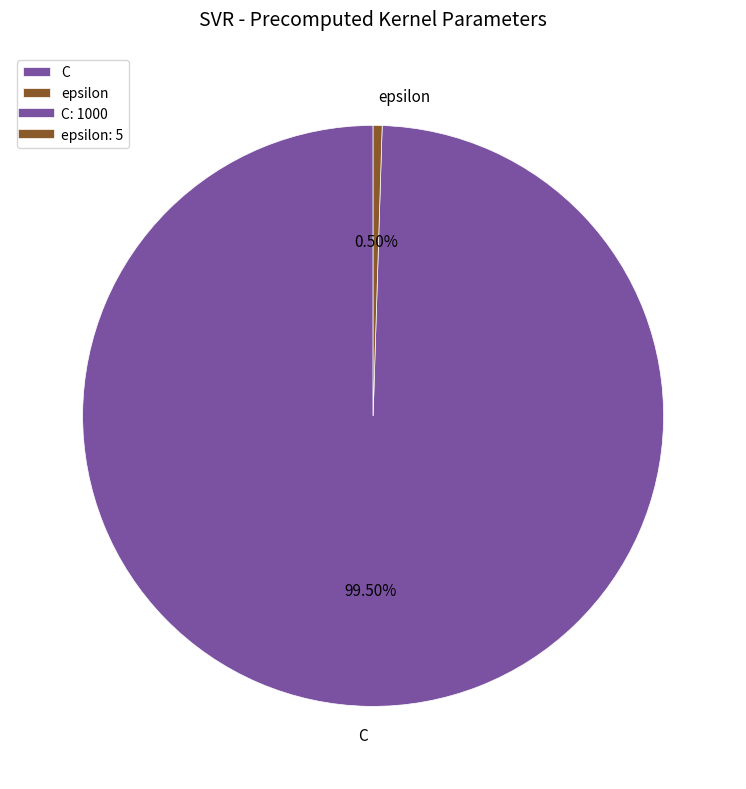

To the nearest percent, what is the difference between the epsilon and C slice percentages?

99%